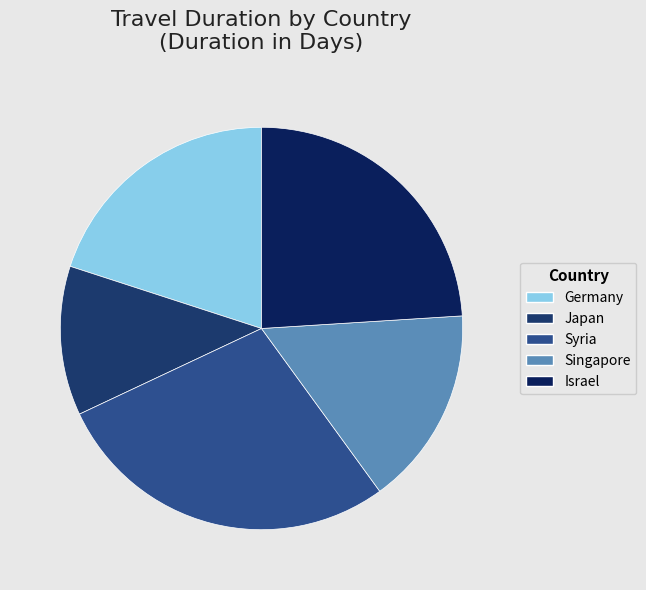

How many segments does this pie chart have?

5